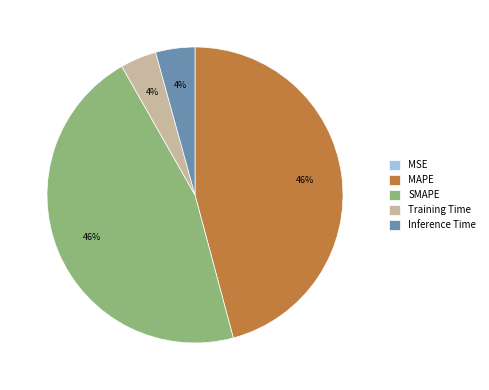

To the nearest percent, what is the difference between the largest and smallest slice percentages?

46%